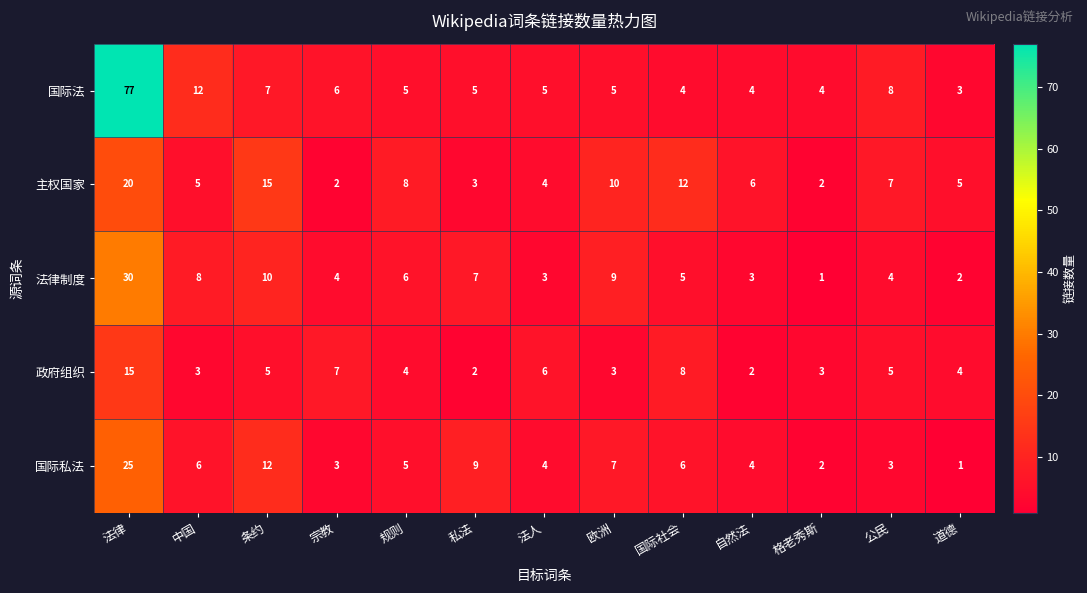

What is the total value across all series at 私法?

26